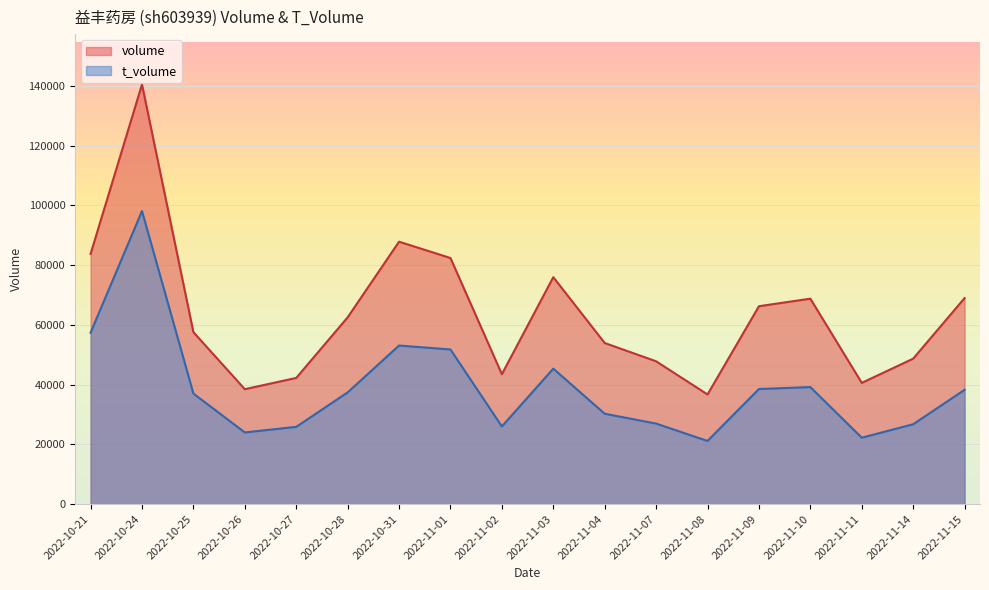

The value of volume at 2022-11-15 is 25526. True or false?

False